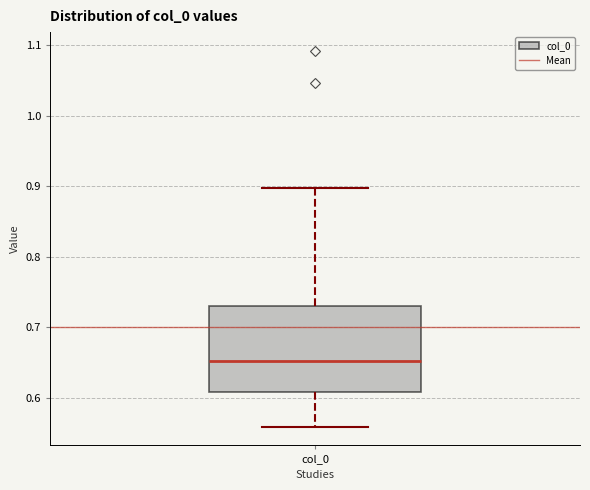

Read this box plot against the y-axis: the position of the median line, the range covered by the box, and the ends of both whiskers. The values are not printed on the chart, so give them approximately, as read against the axis.

median 0.65, box 0.61 to 0.73, whiskers 0.56 to 0.90